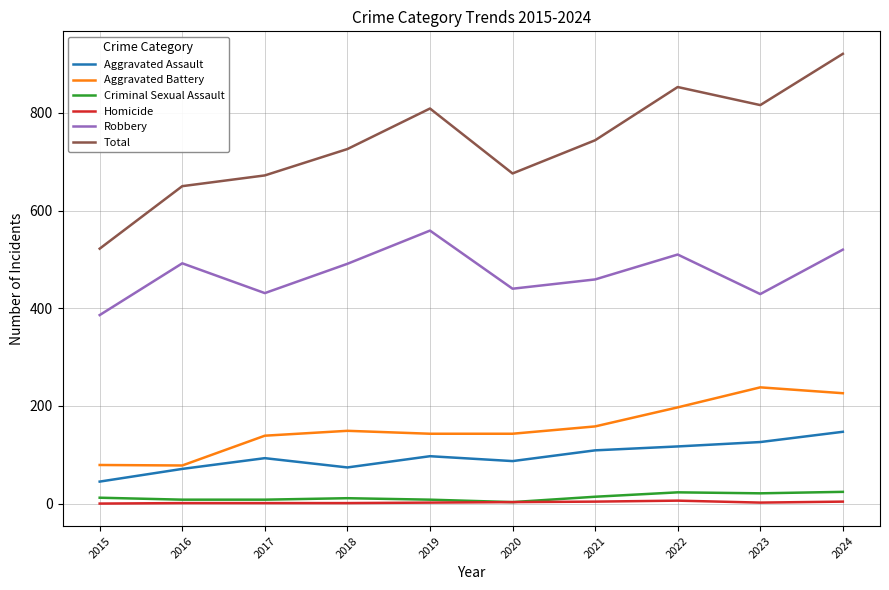

At which category is the sum across all series the highest?

2024